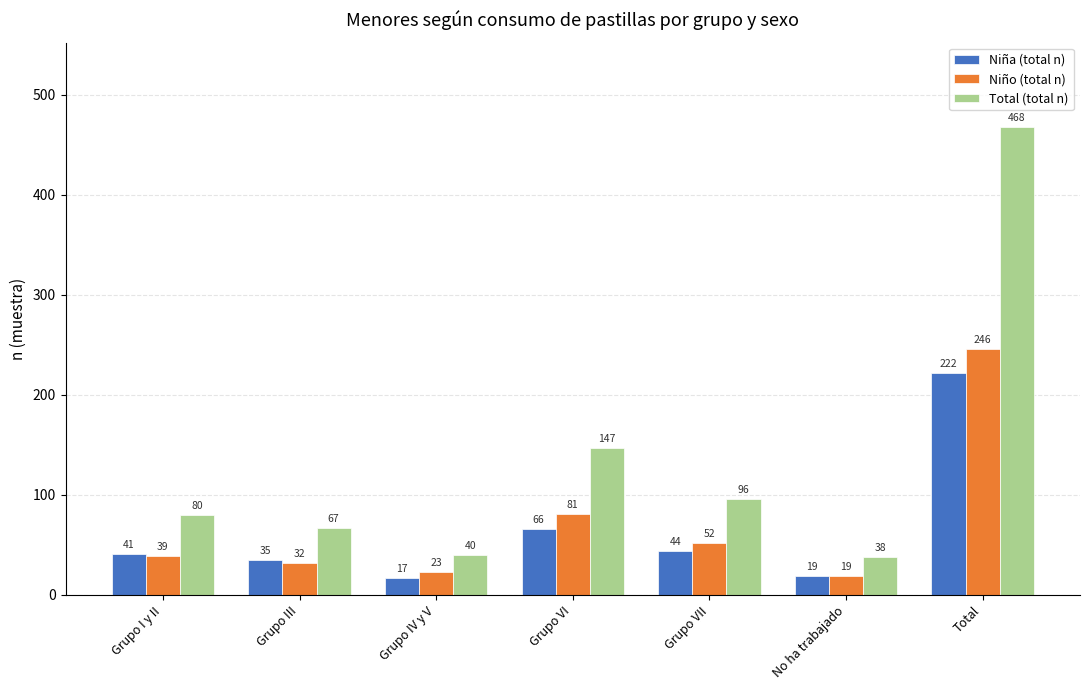

Which series has the largest total across all categories?

Total (total n)